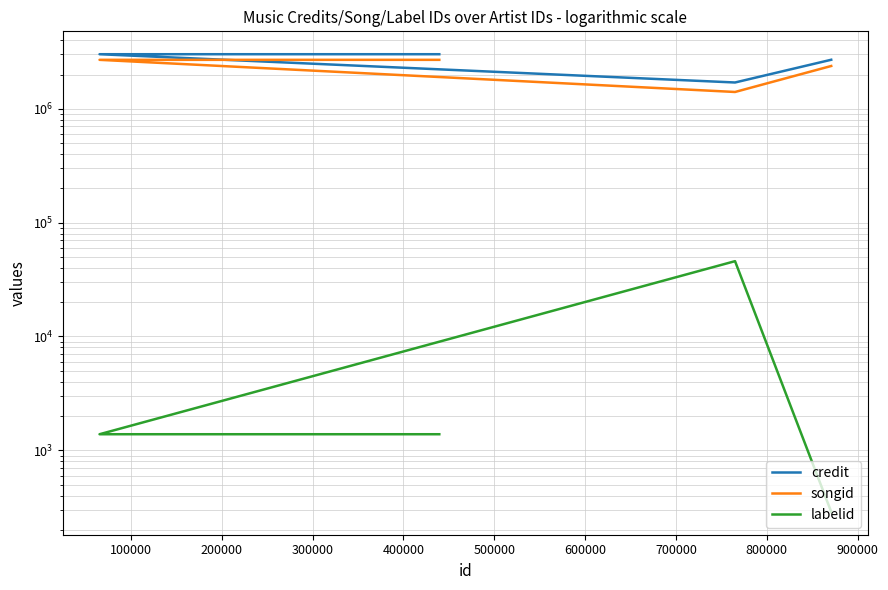

Which series has the largest total across all categories?

credit